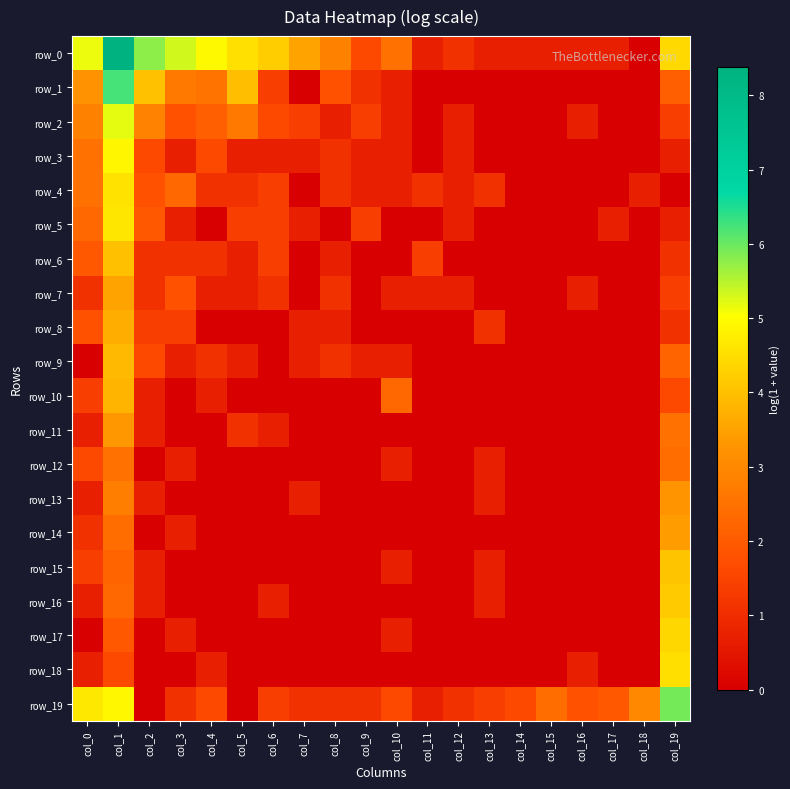

Which series has the largest range (max minus min)?

row_0